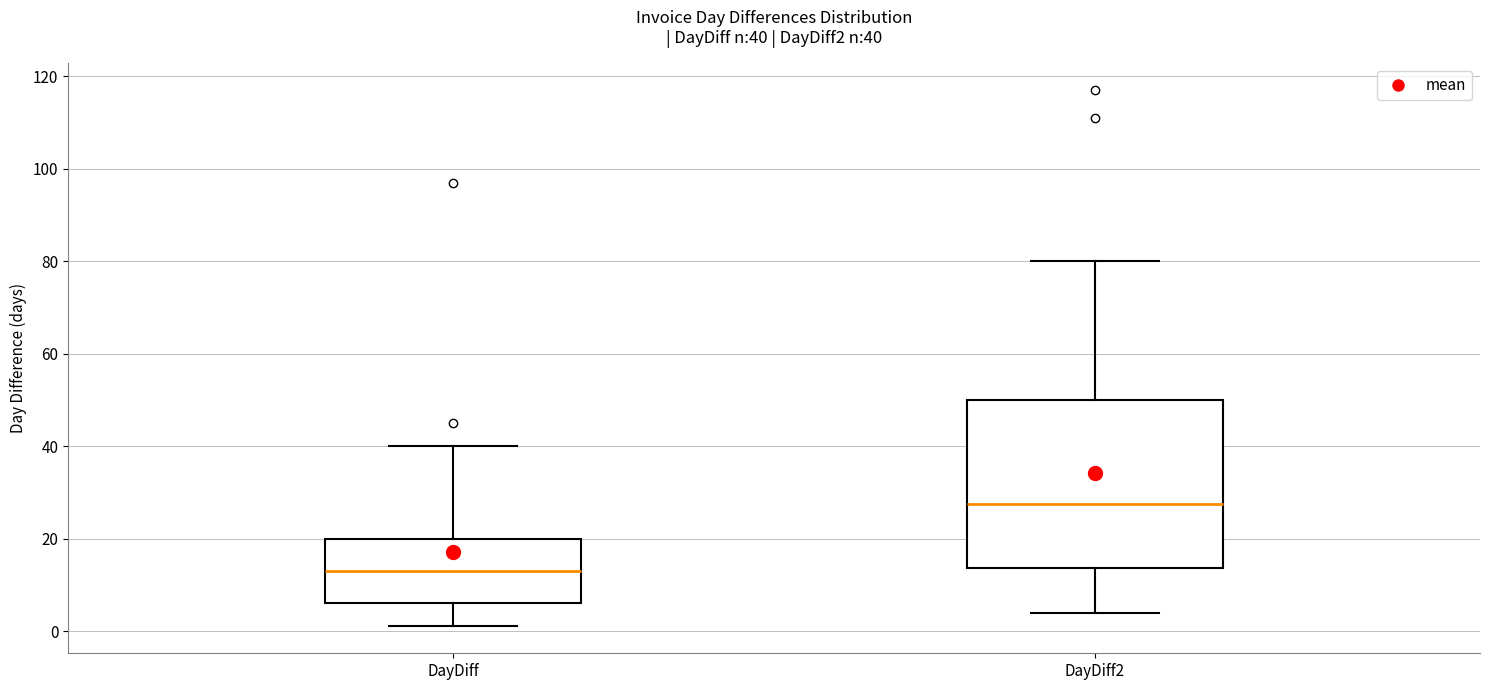

Which box has the highest median line?

DayDiff2